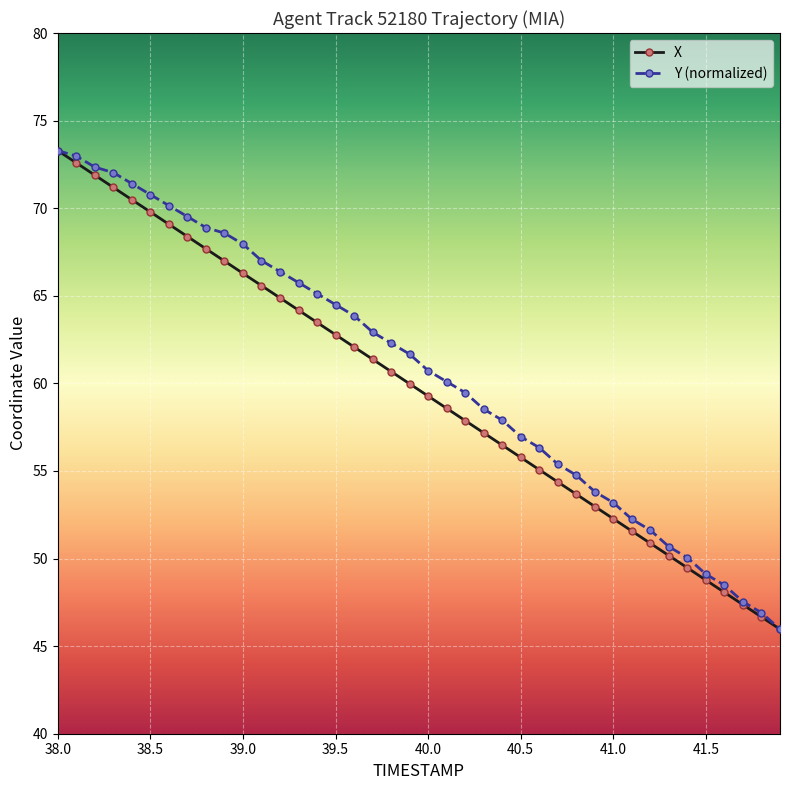

At how many categories does at least one series exceed 53?

31